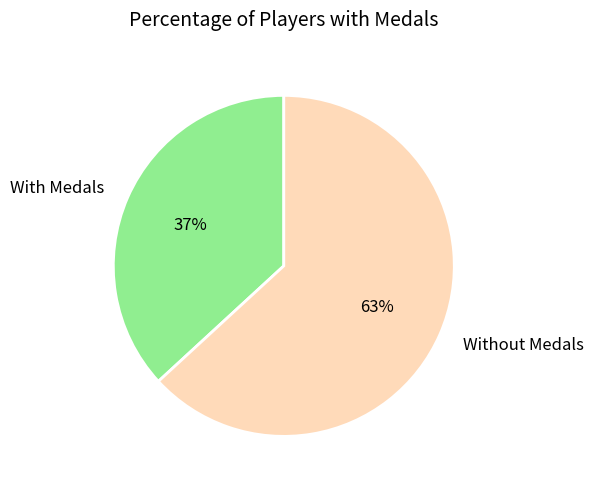

Between Without Medals and With Medals, which is larger?

Without Medals